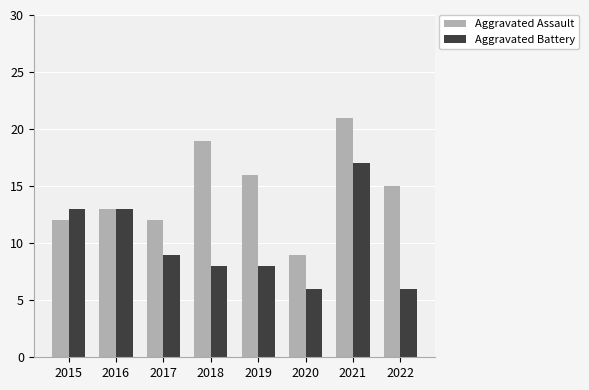

Does the chart contain any negative values?

No